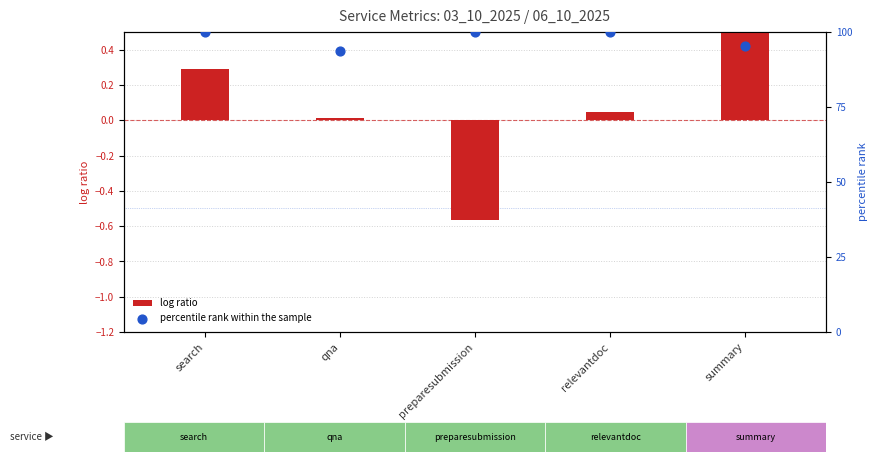

At how many categories does at least one series exceed 44?

5